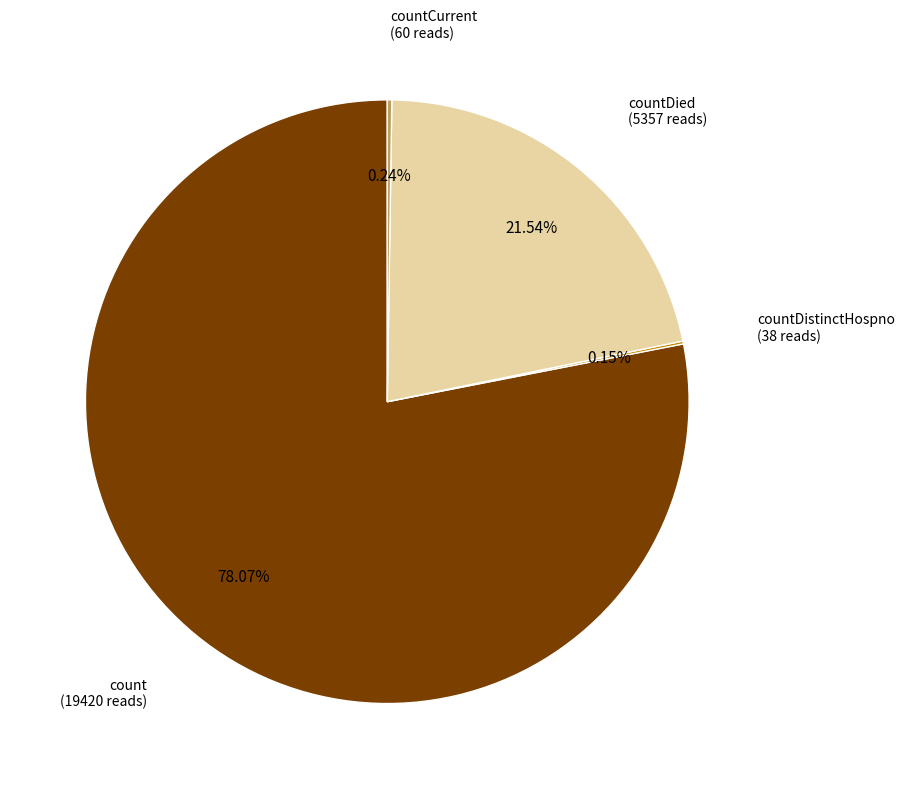

Does any single category account for the majority?

Yes